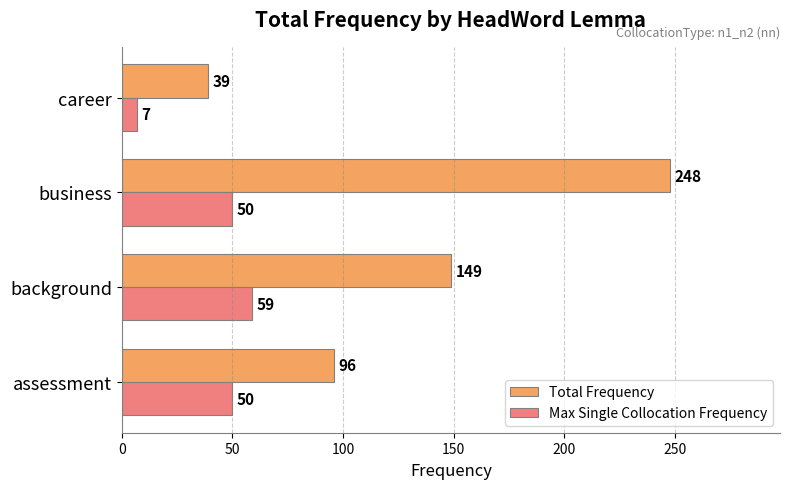

What is the spread (max minus min) of values at career?

32